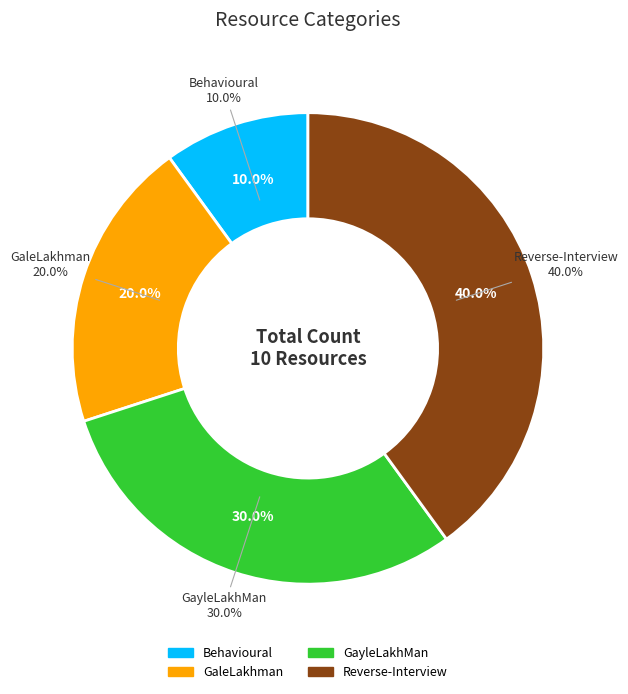

Rank the categories by value from highest to lowest.

Reverse-Interview, GayleLakhMan, GaleLakhman, Behavioural